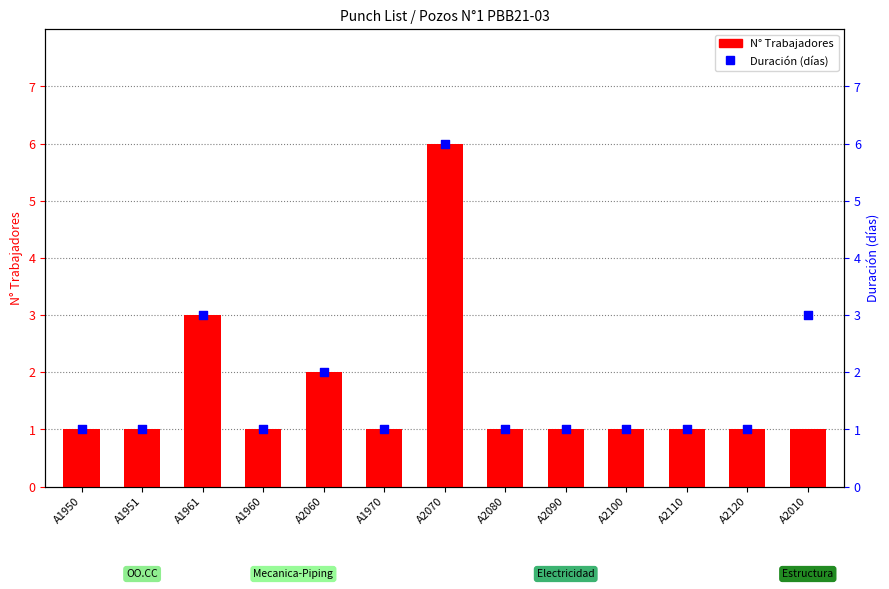

What is the total value across all series at A2110?

2